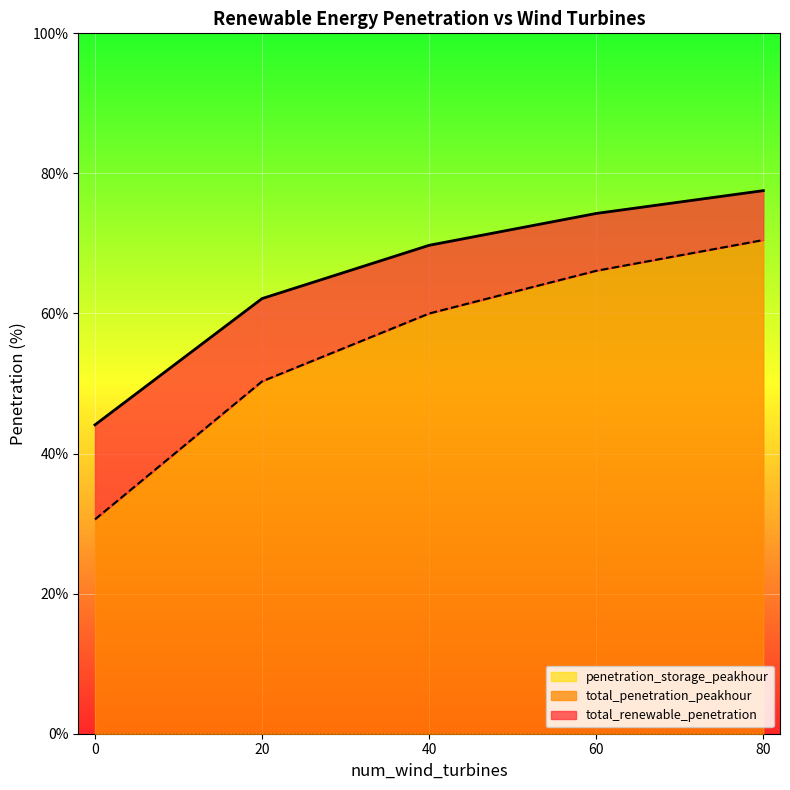

What is the total value across all series at 80?

77.5